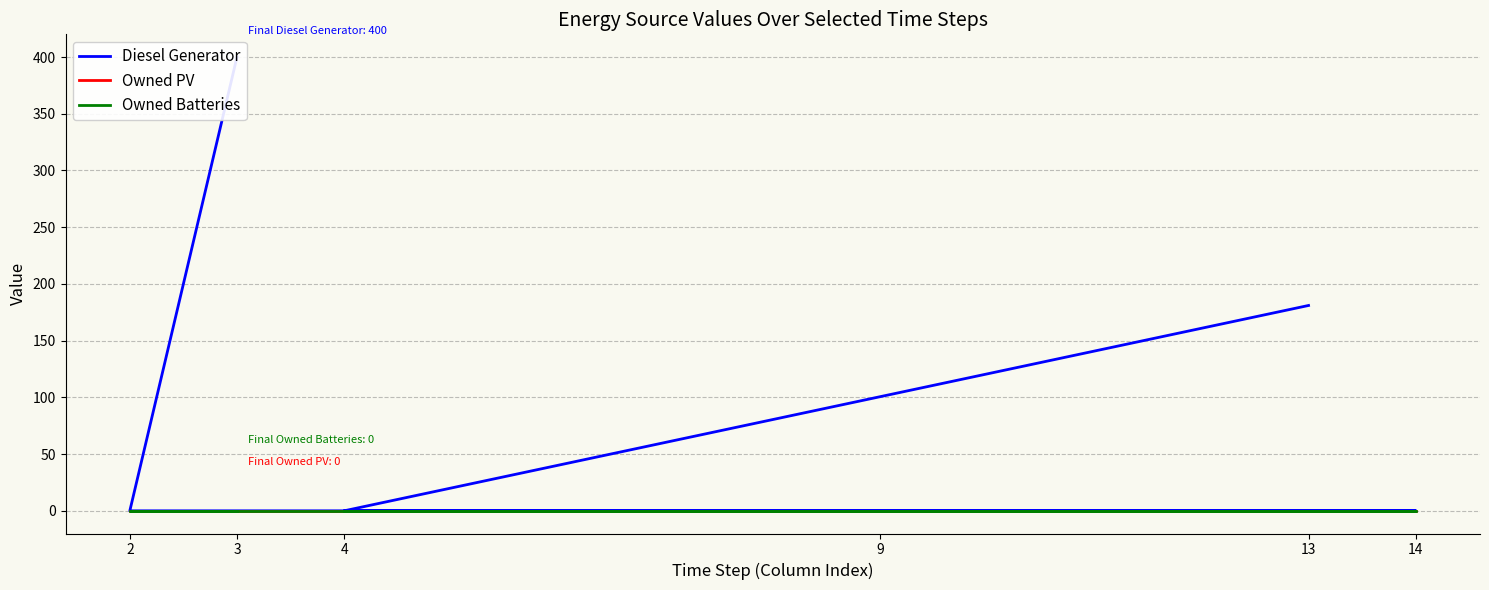

At 13, list the series in order from largest to smallest.

Diesel Generator, Owned PV, Owned Batteries